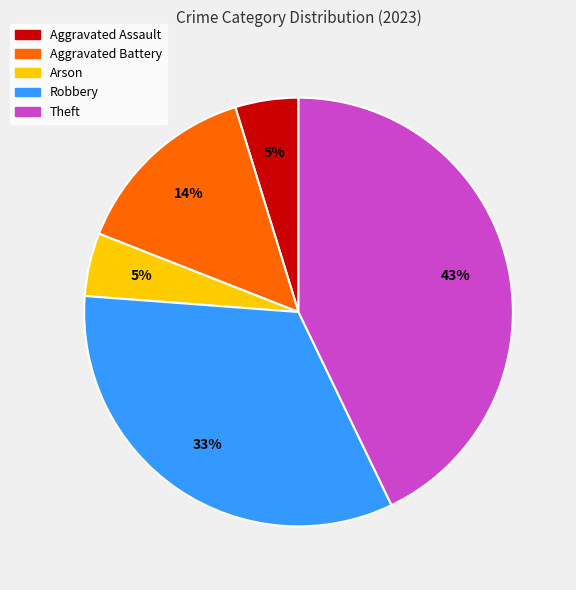

The Robbery slice represents 18% of the pie. True or false?

False